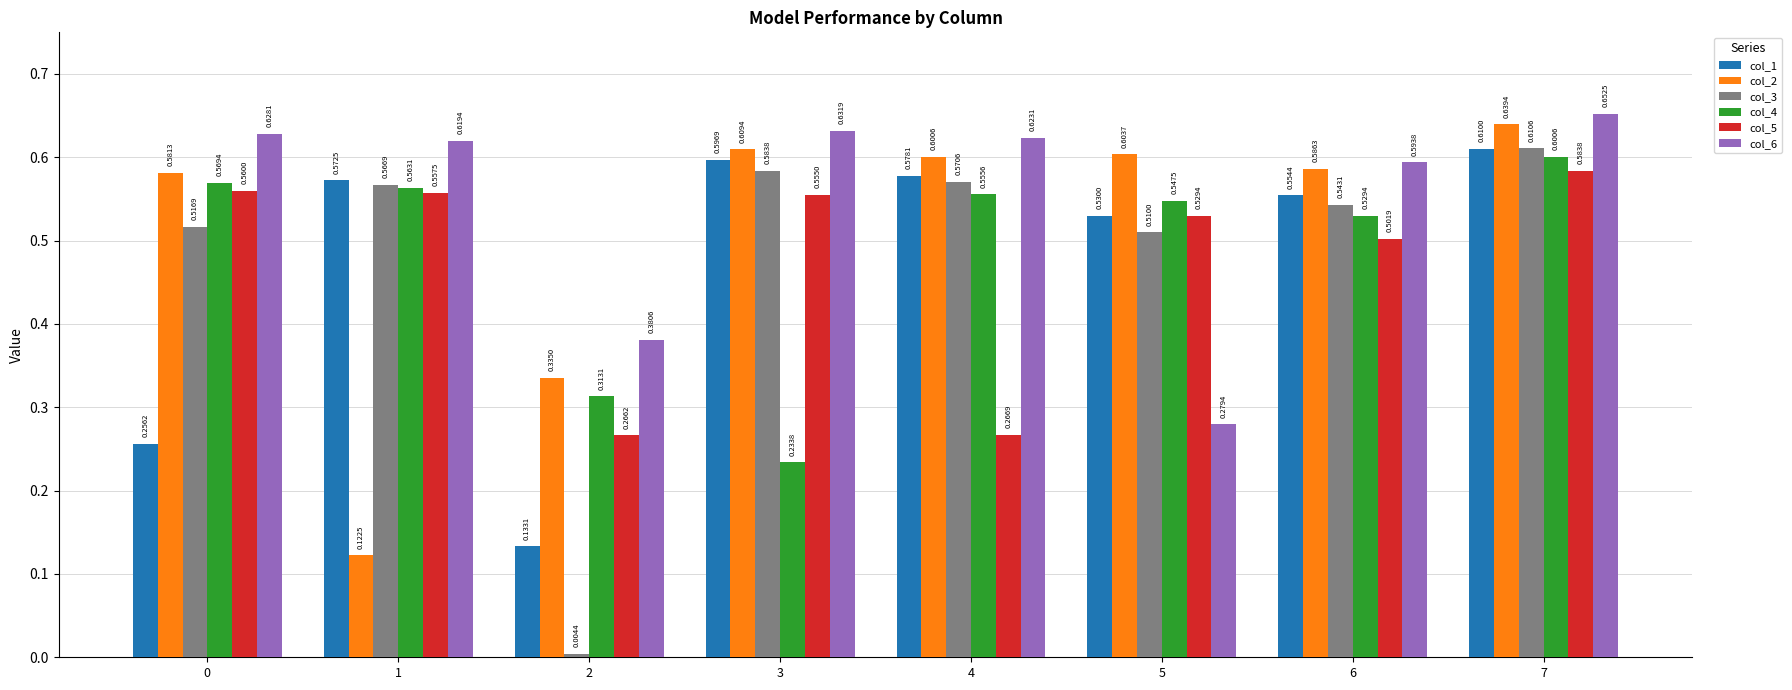

What is the sum of the col_5 values at 7 and 5?

1.1